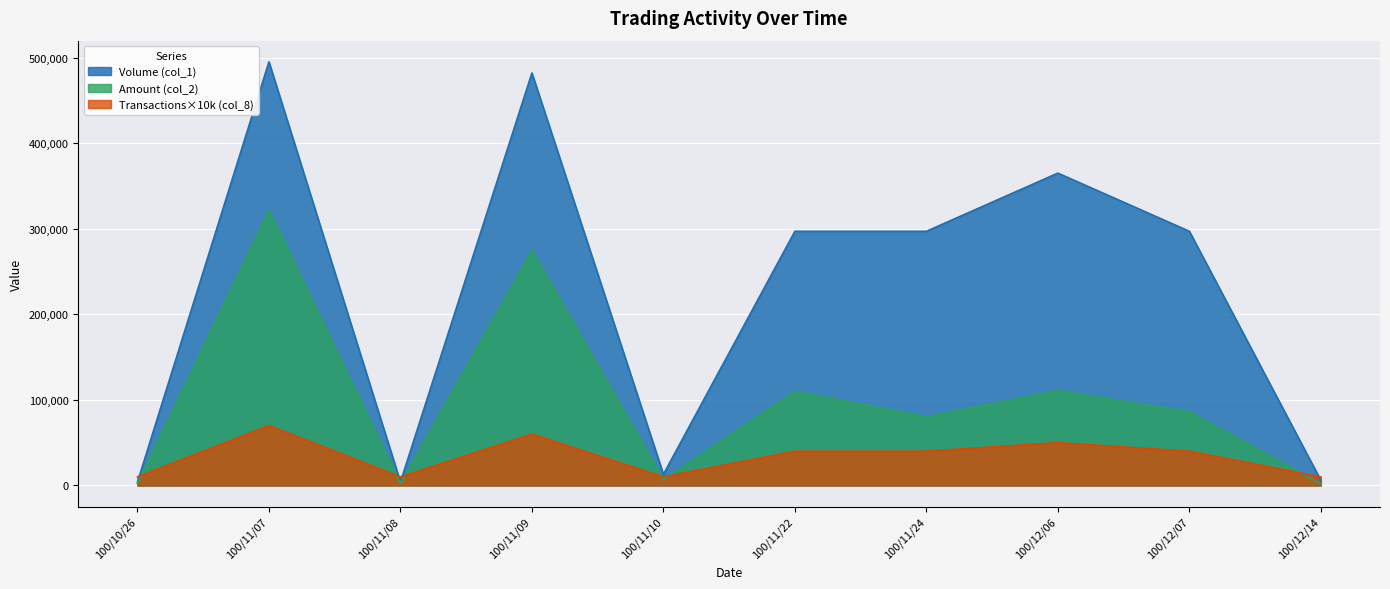

Reading left to right, extract all data points from this chart.

Volume (col_1): 4000	495000	4000	482000	13000	297000	297000	365000	297000	6000
Amount (col_2): 2240	321750	2320	274740	6760	109890	80190	110860	86130	1800
Transactions (col_8): 10000	70000	10000	60000	10000	40000	40000	50000	40000	10000